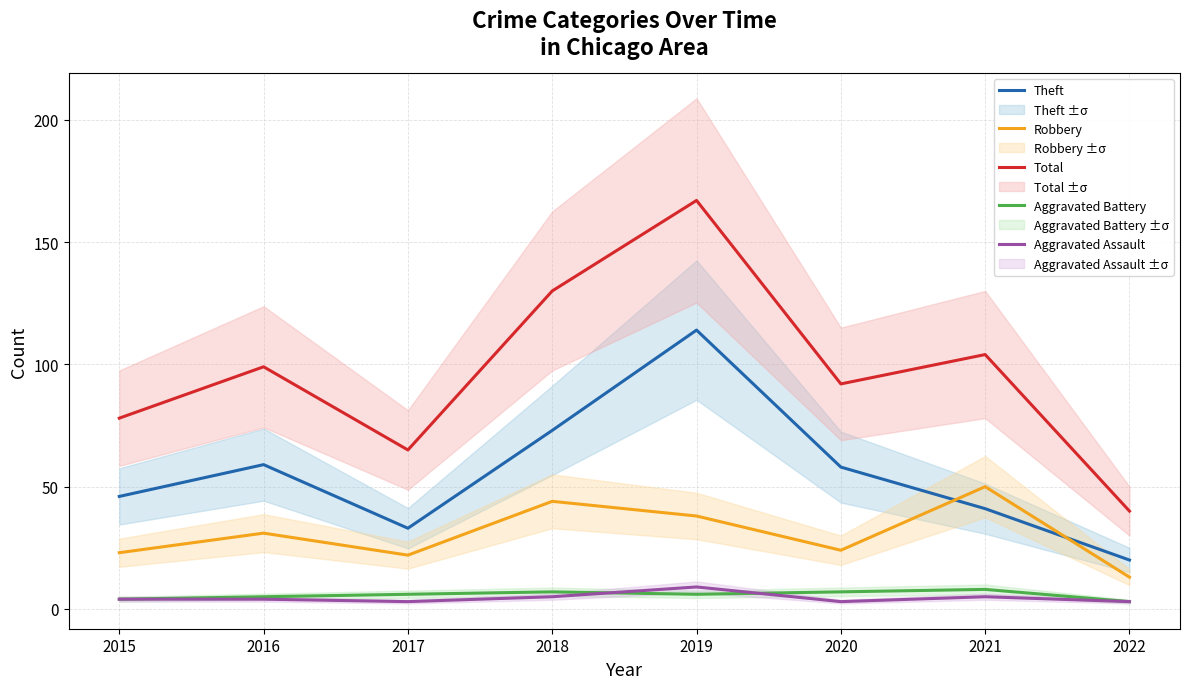

What is the maximum value shown in the chart?

167